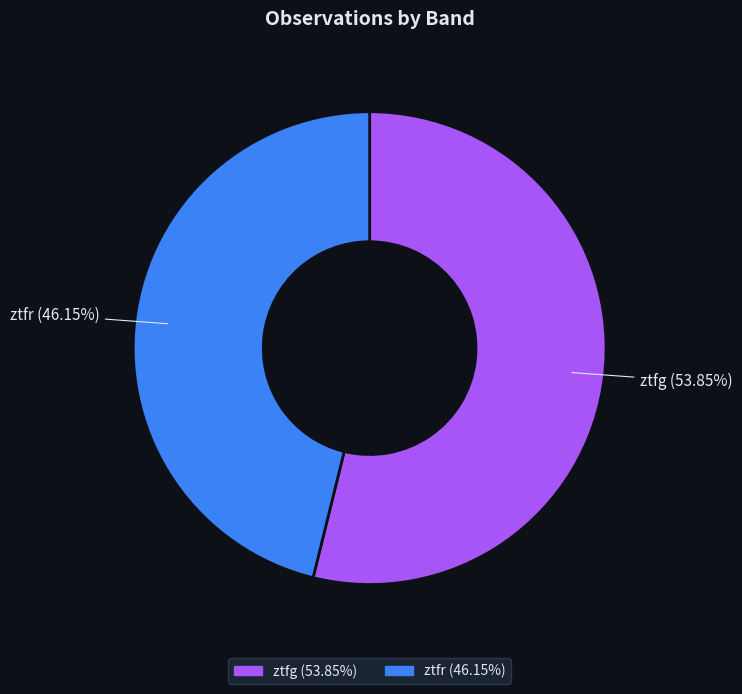

Which slice is the smallest?

ztfr